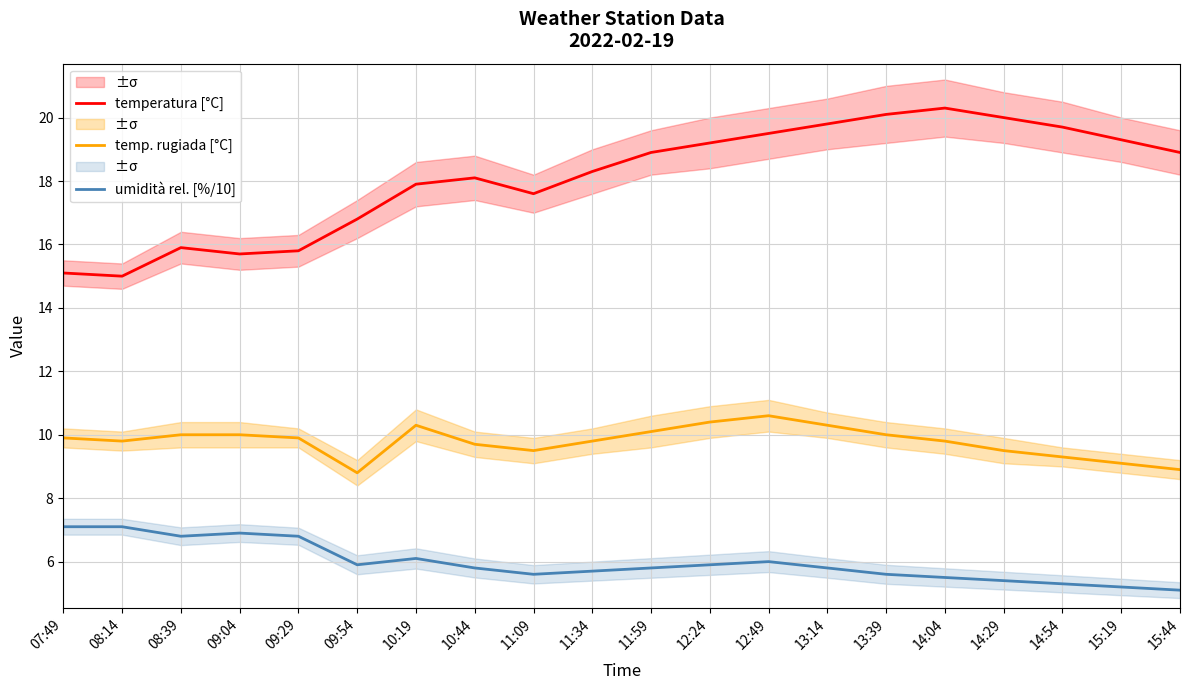

Which series changed the most between 09:04 and 12:49?

temperatura [°C]